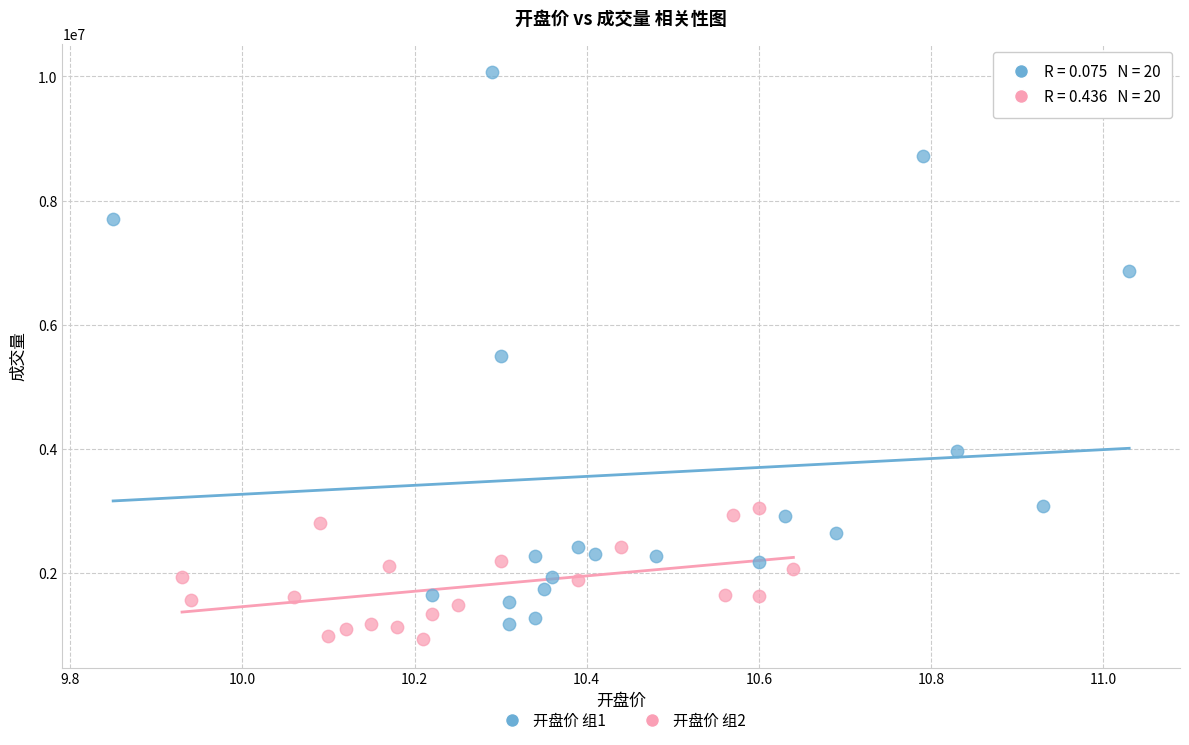

Which series reaches the maximum Y coordinate?

开盘价 组1